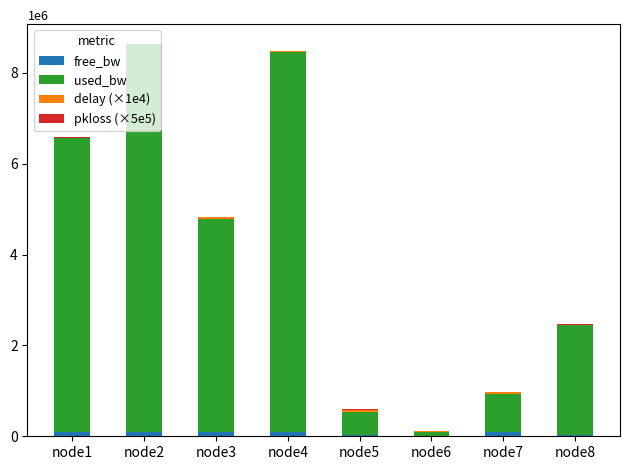

What is the sum of all free_bw values?

519632.3